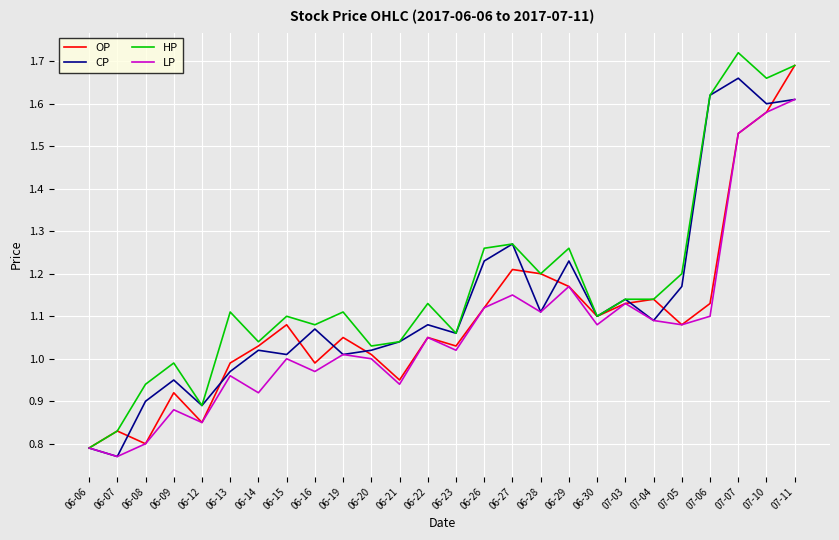

Which category has the highest value in the OP series?

07-11